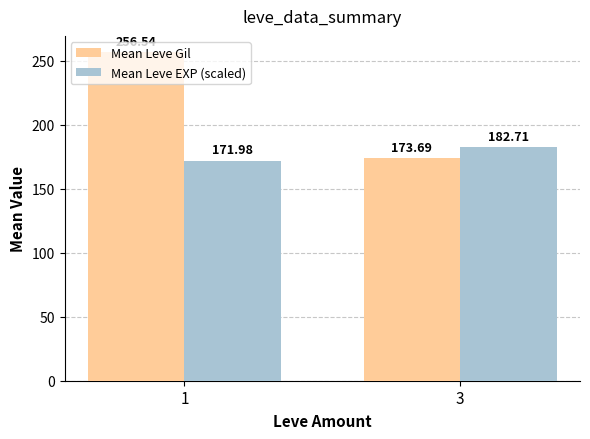

How many data points does each series have?

2